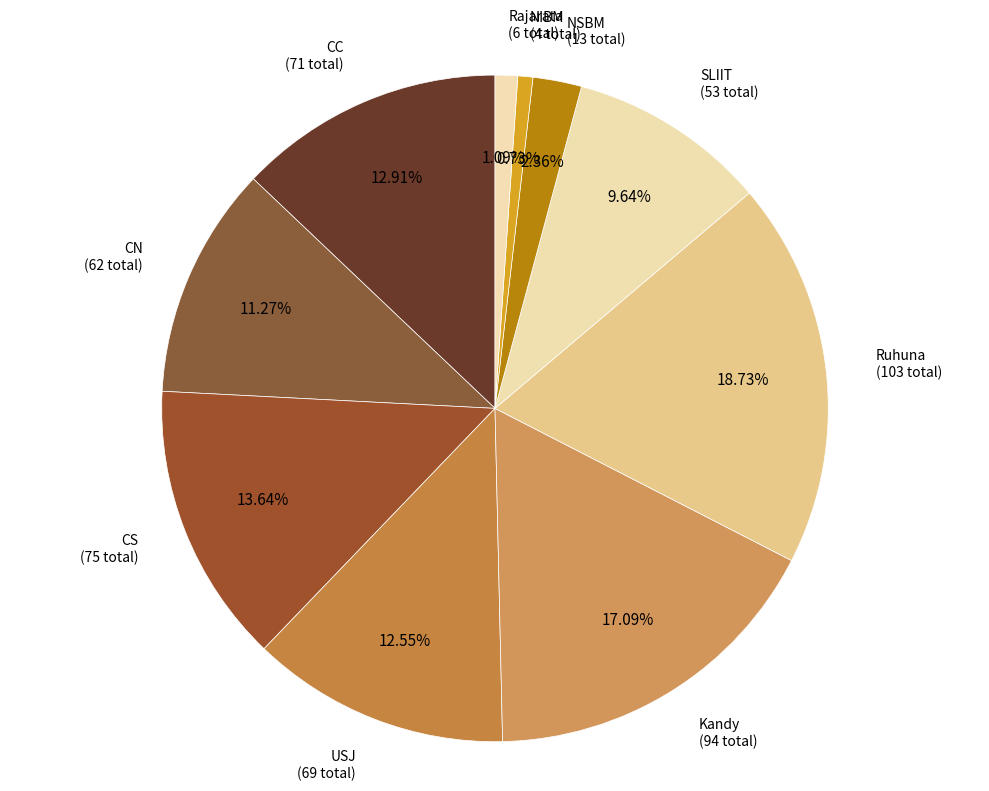

To the nearest percent, what is the average slice percentage?

10%